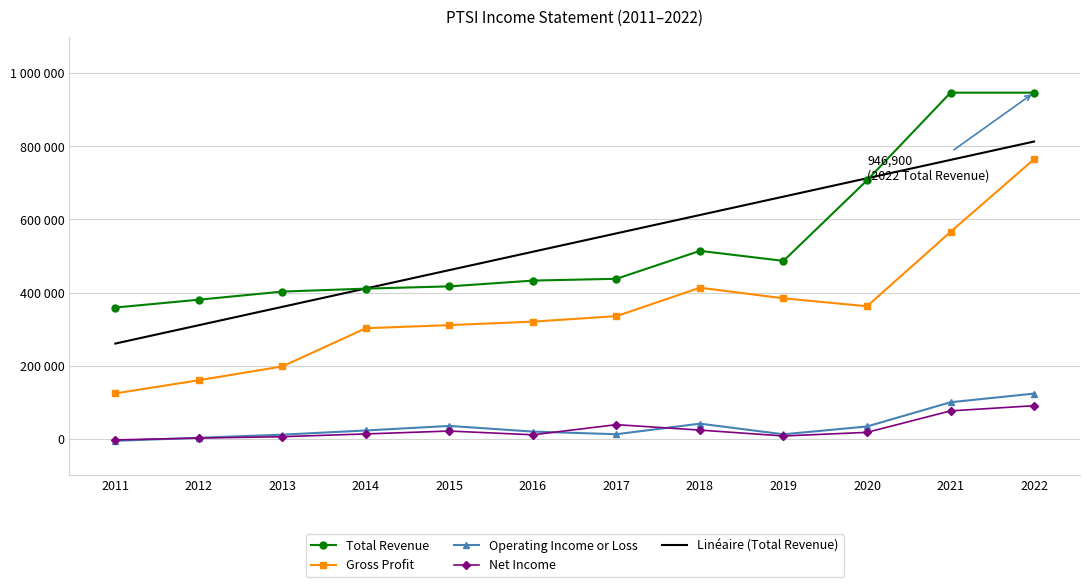

What are all the series names shown in the legend?

Total Revenue, Gross Profit, Operating Income or Loss, Net Income, Linéaire (Total Revenue)